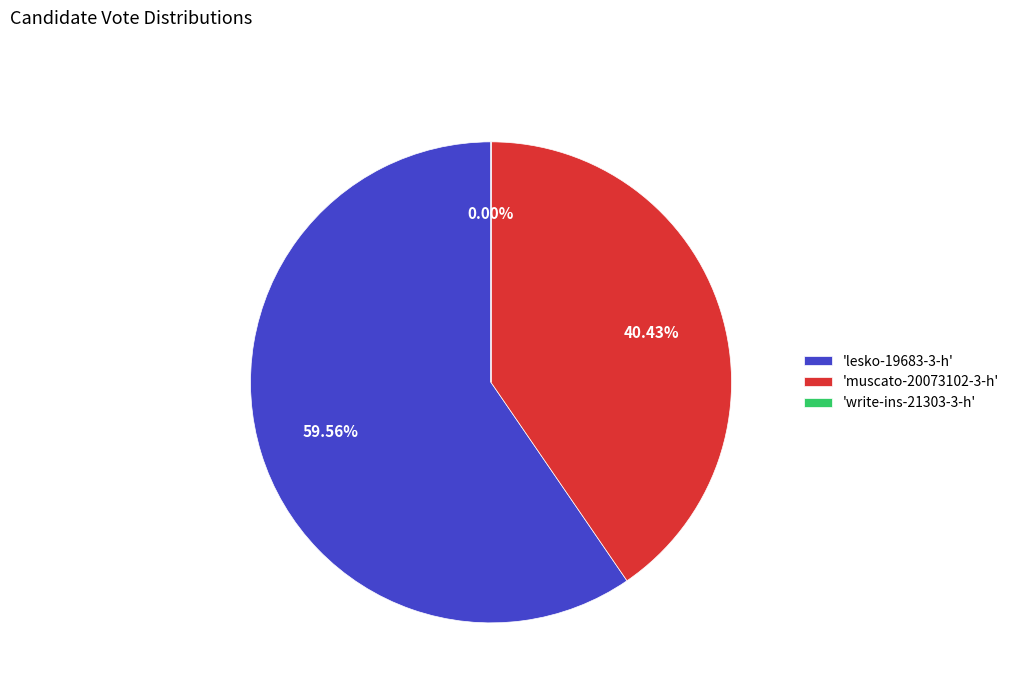

Is there any slice that represents more than half of the pie?

Yes